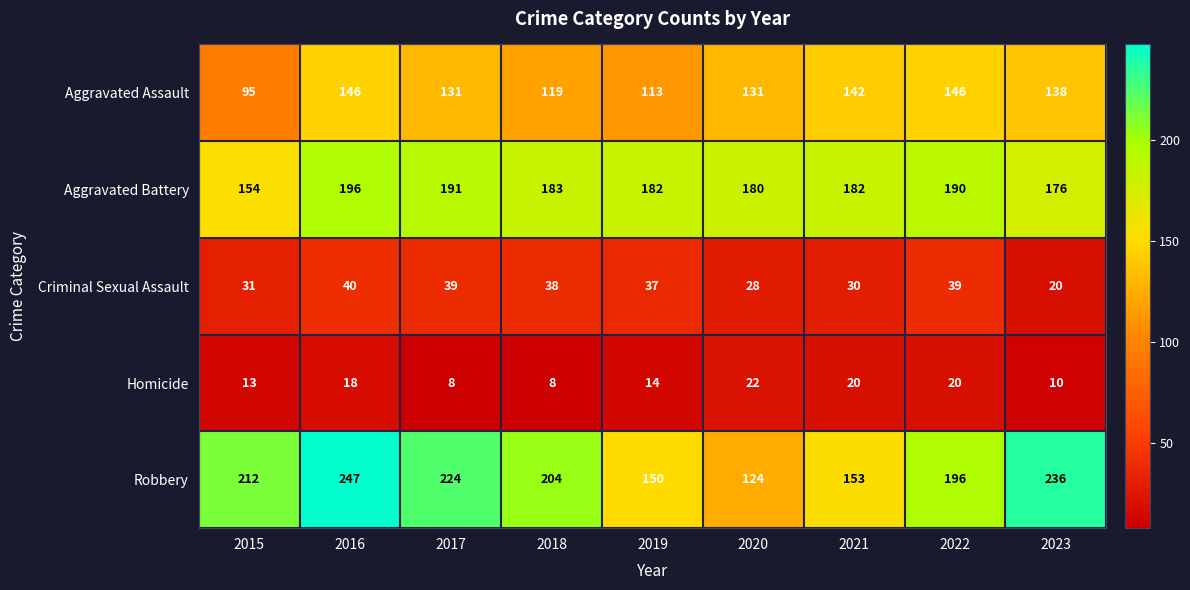

Where is Aggravated Assault nearest to the value 120?

2018